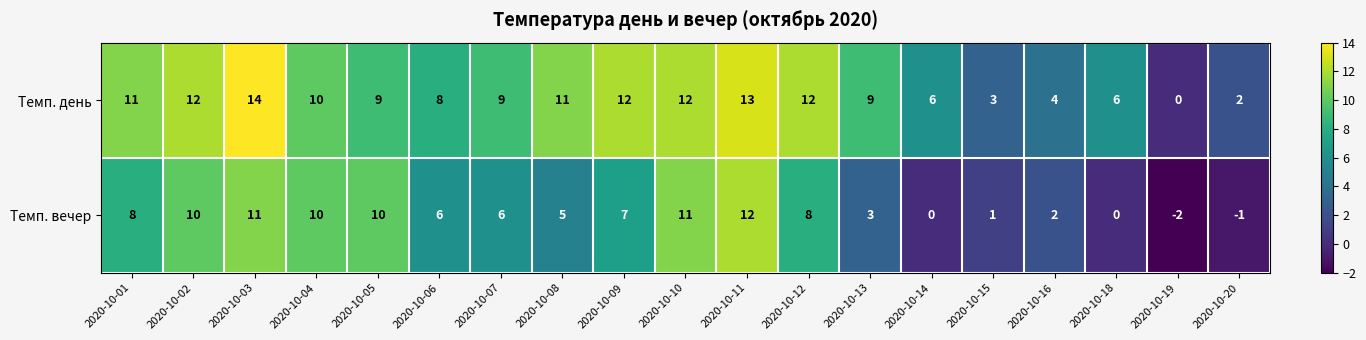

What is the average value of the Темп. вечер series?

6